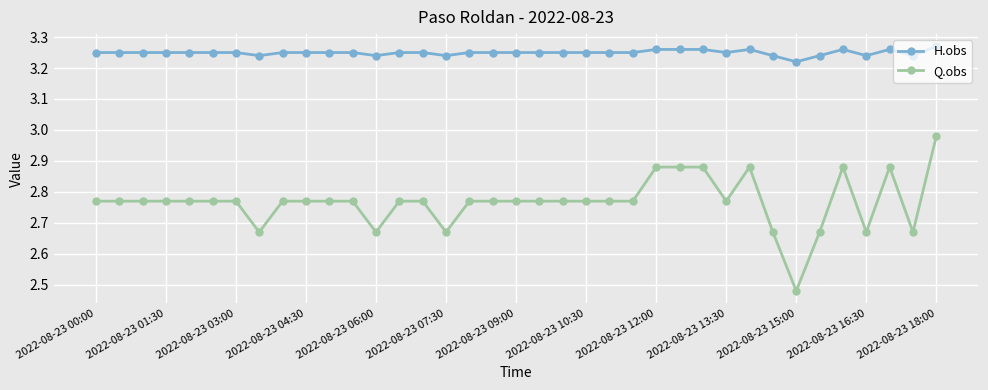

How many H.obs values are between 3 and 4?

37